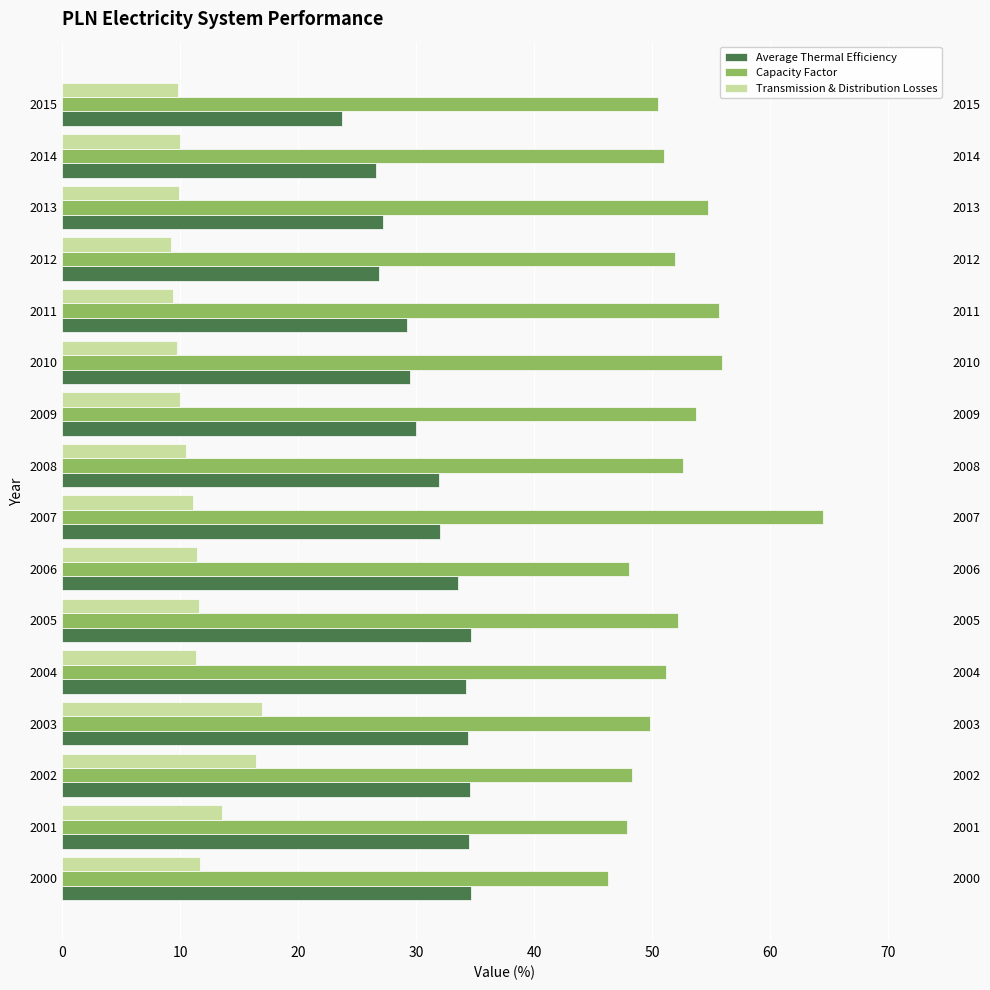

What is the difference between the maximum and minimum values in the Capacity Factor series?

18.2